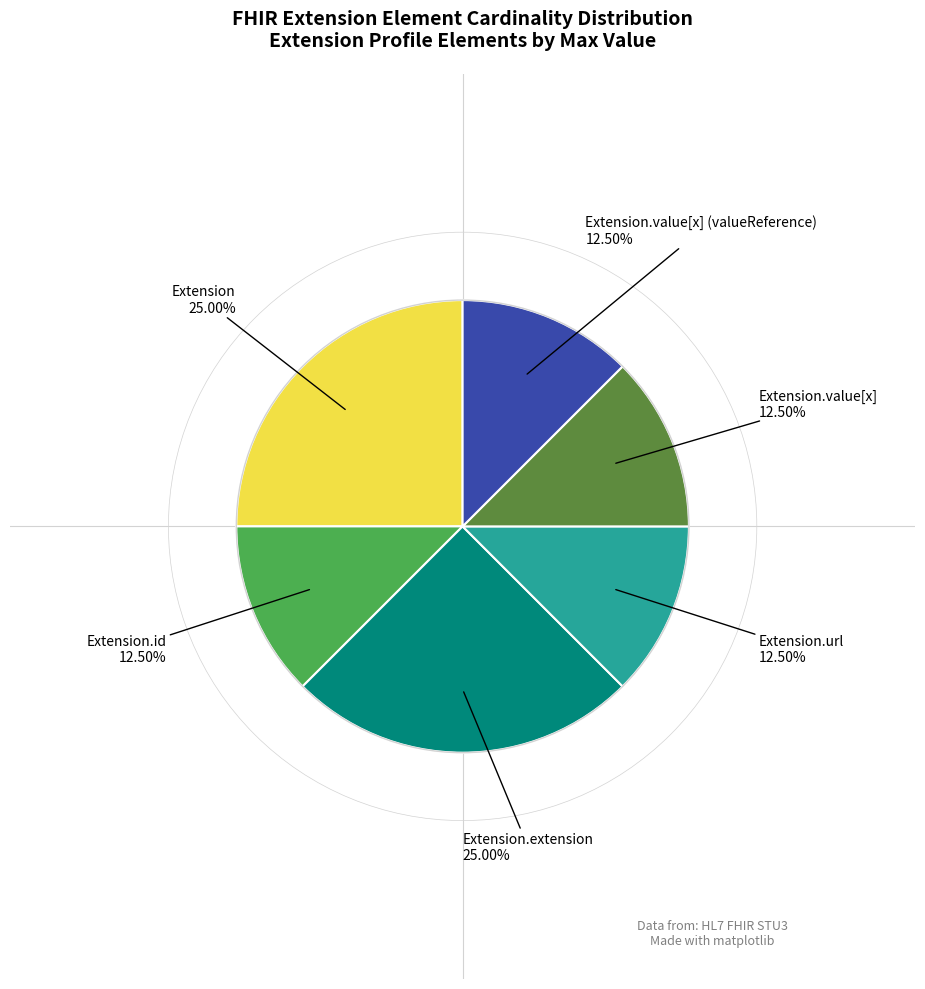

Is there any slice that represents more than half of the pie?

No